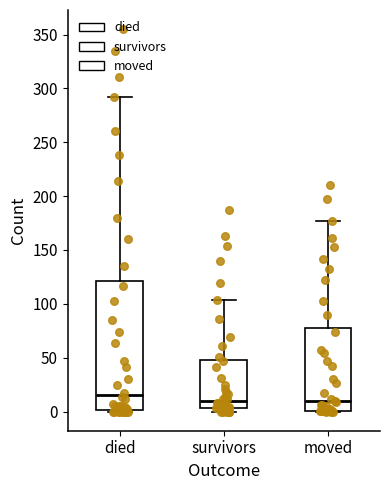

Reading left to right, transcribe this box plot: for each box, give where its median line is, the range the box spans, and where its two whiskers end, as read against the y-axis. The values are not printed on the chart, so give them approximately, as read against the axis.

died: median 15, box 0 to 120, whiskers 0 to 290
survivors: median 10, box 5 to 50, whiskers 0 to 105
moved: median 10, box 0 to 80, whiskers 0 to 175